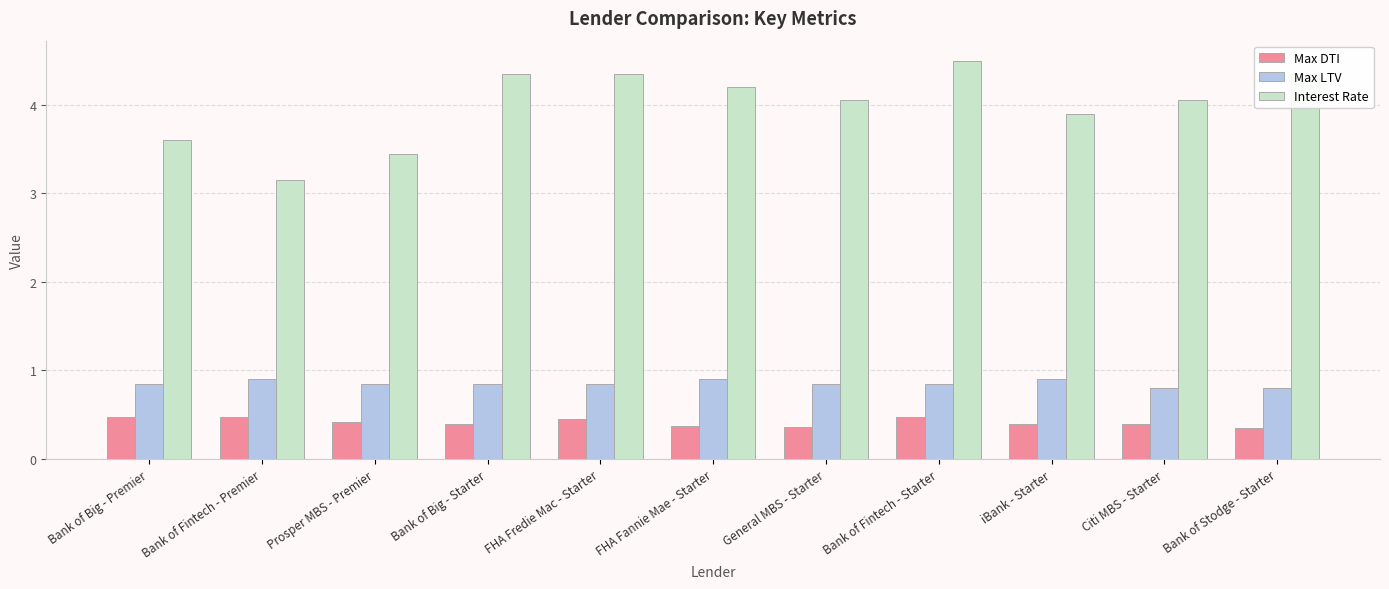

What is the greatest value displayed?

4.5